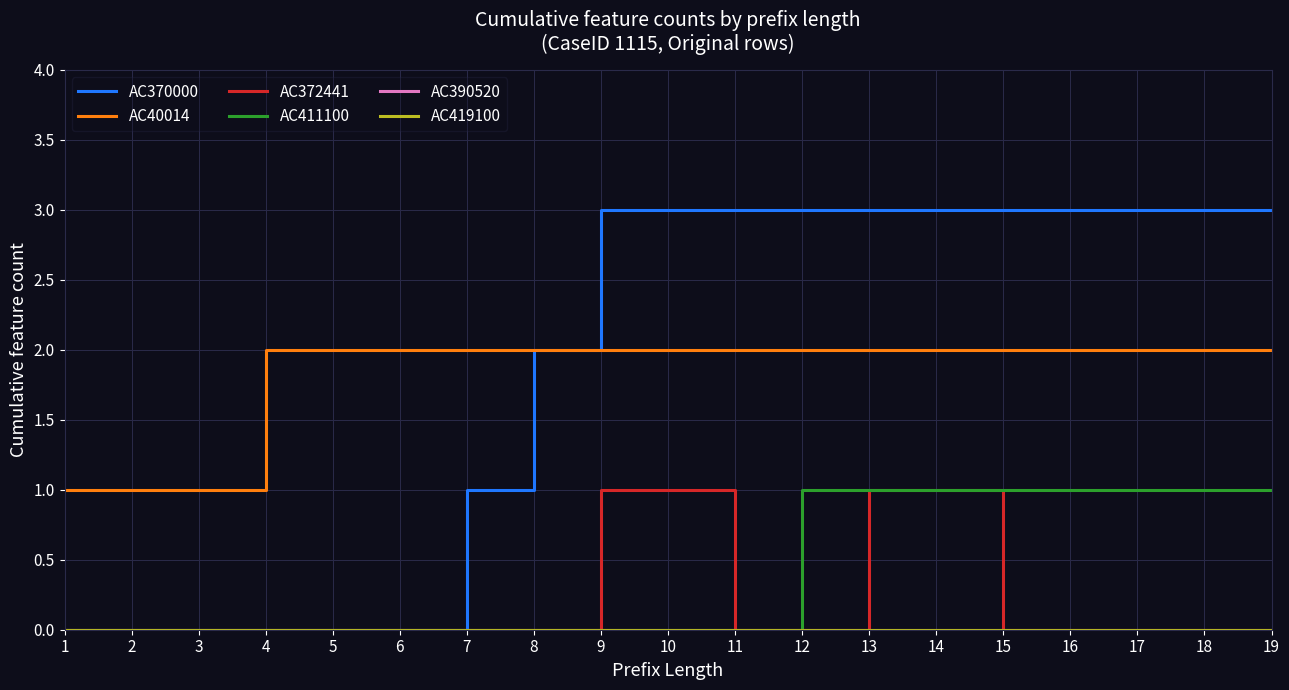

Is this an area chart (filled region under the line)?

No